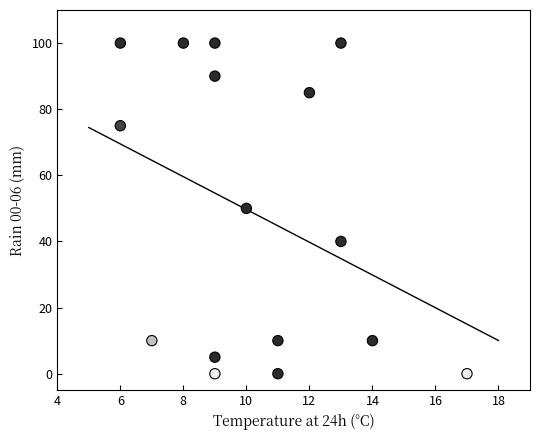

What is the range of X values (max minus min)?

11